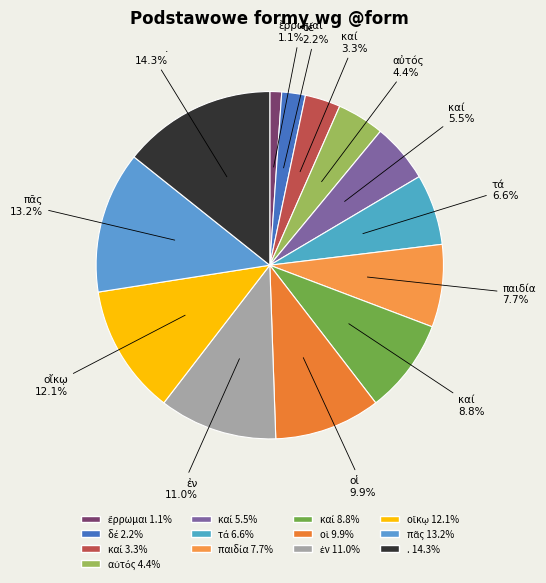

What is the largest slice in the pie chart?

. 14.3%